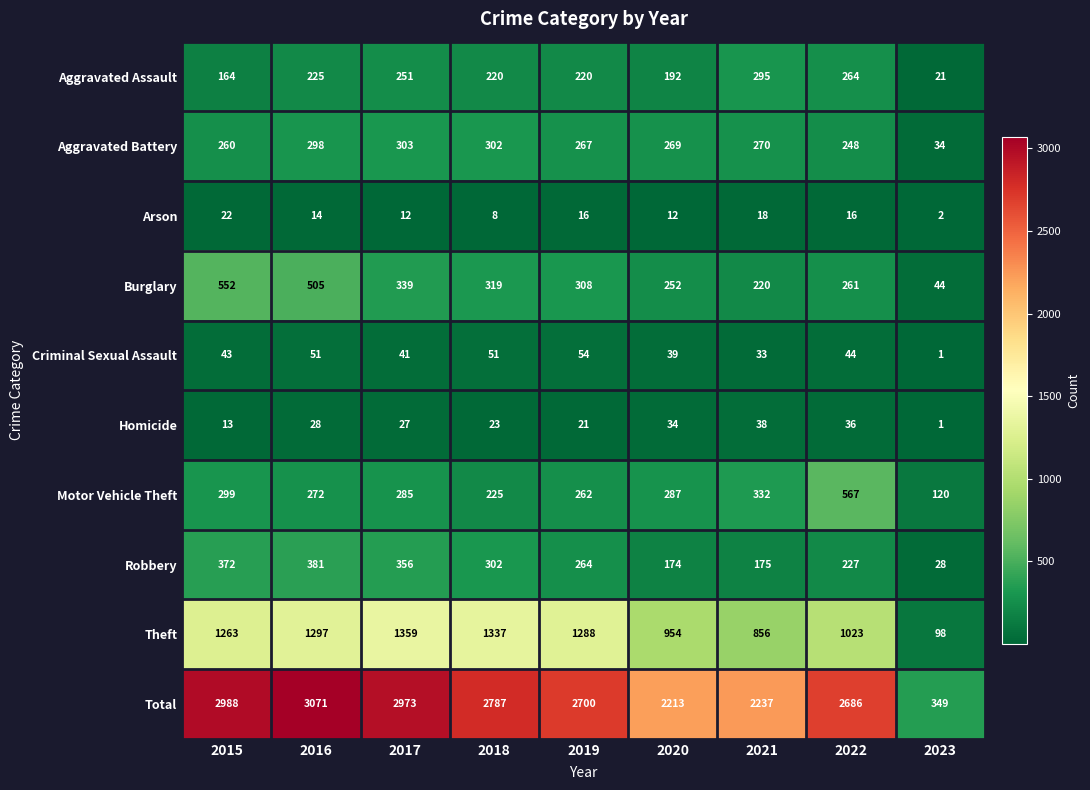

Between 2017 and 2018, which series saw the biggest shift?

Total